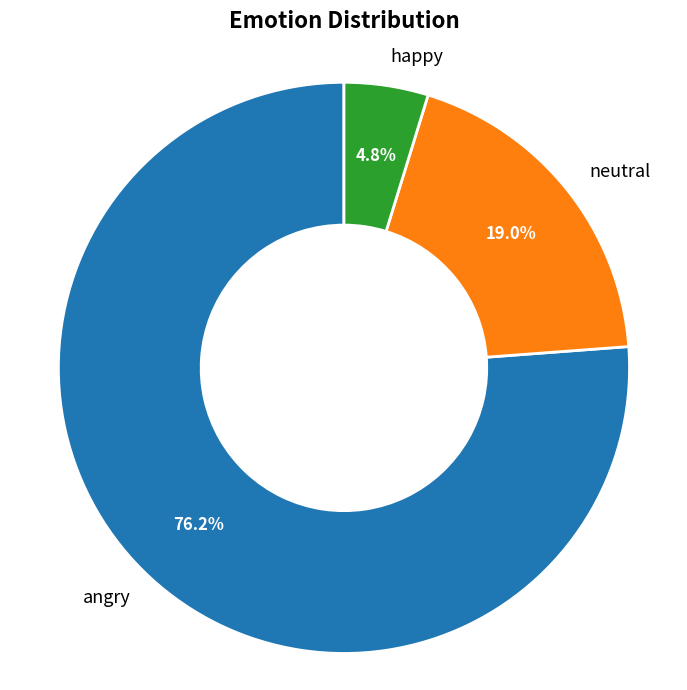

What percentage is NOT represented by happy?

95.2%